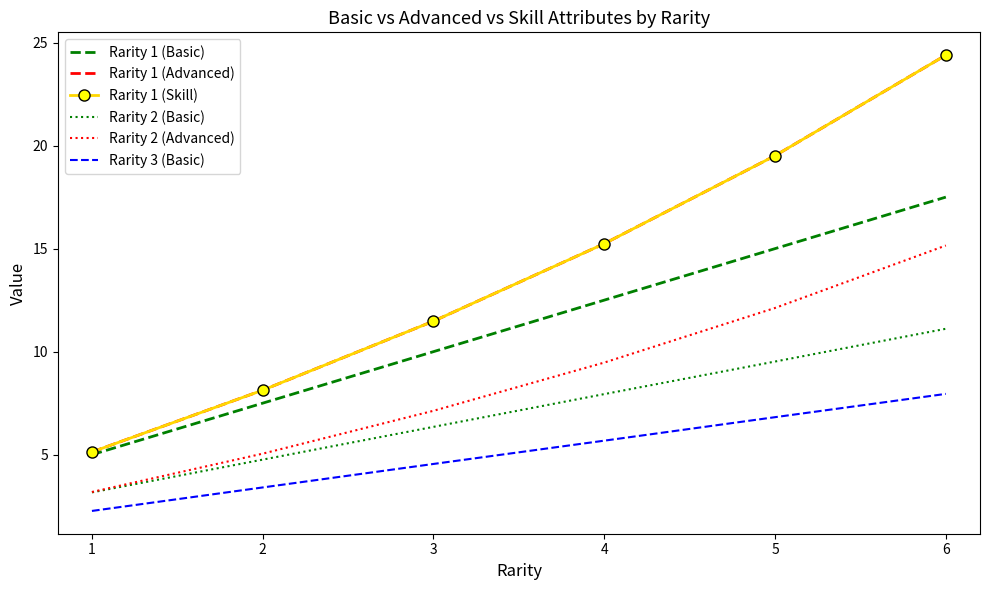

True or false: Rarity 1 (Skill) and Rarity 1 (Advanced) intersect in this chart.

False